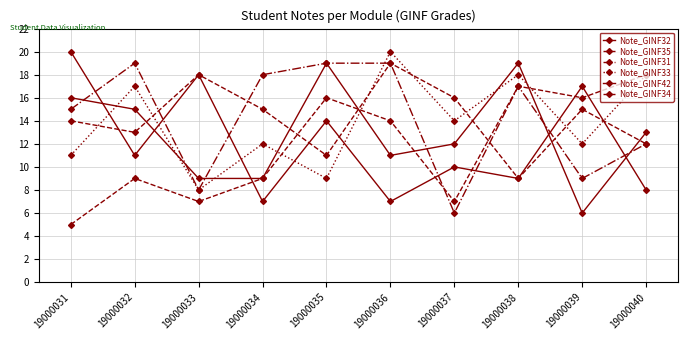

Where does the Note_GINF32 series first go above 11?

19000031